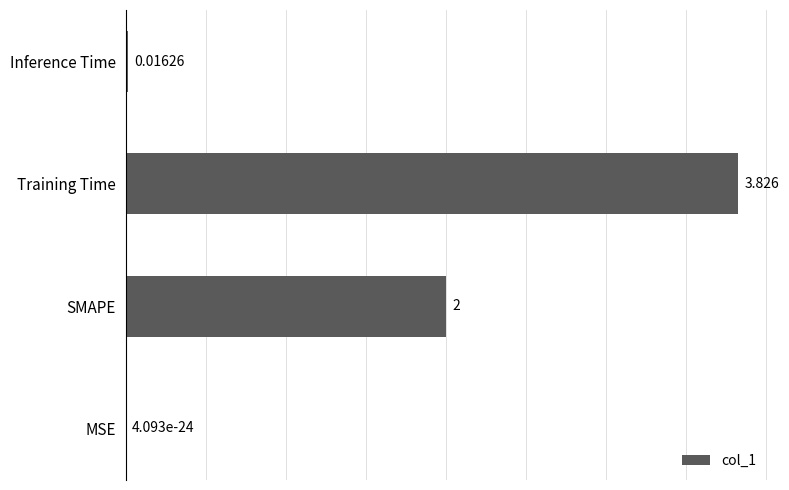

Between SMAPE and Training Time, which is larger?

Training Time